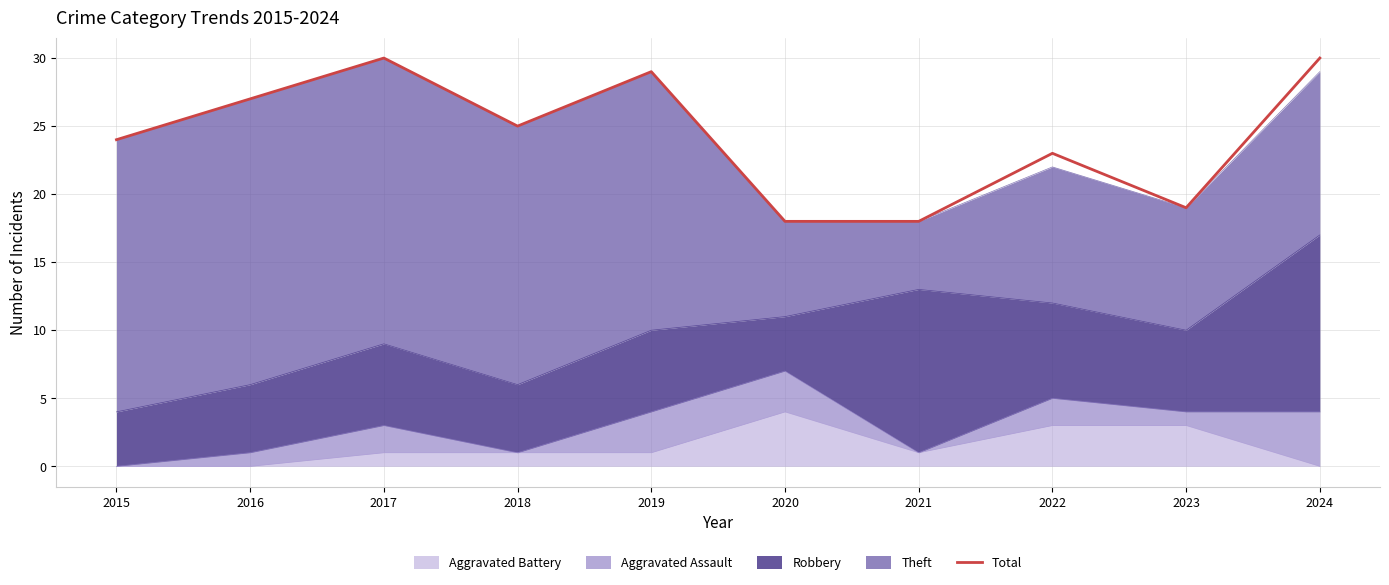

Does the chart display data point markers on the line(s)?

No